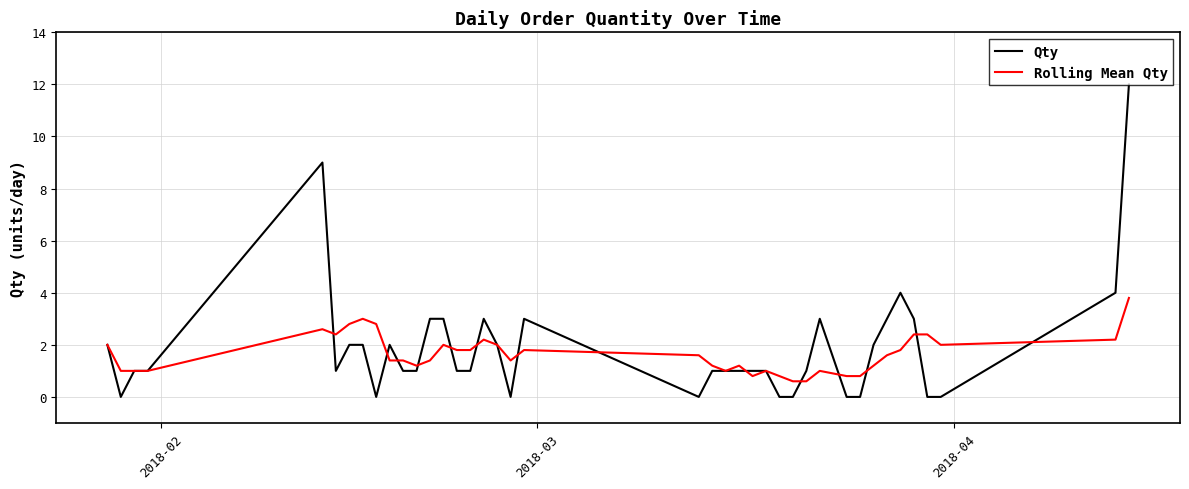

Is this an area chart (filled region under the line)?

No